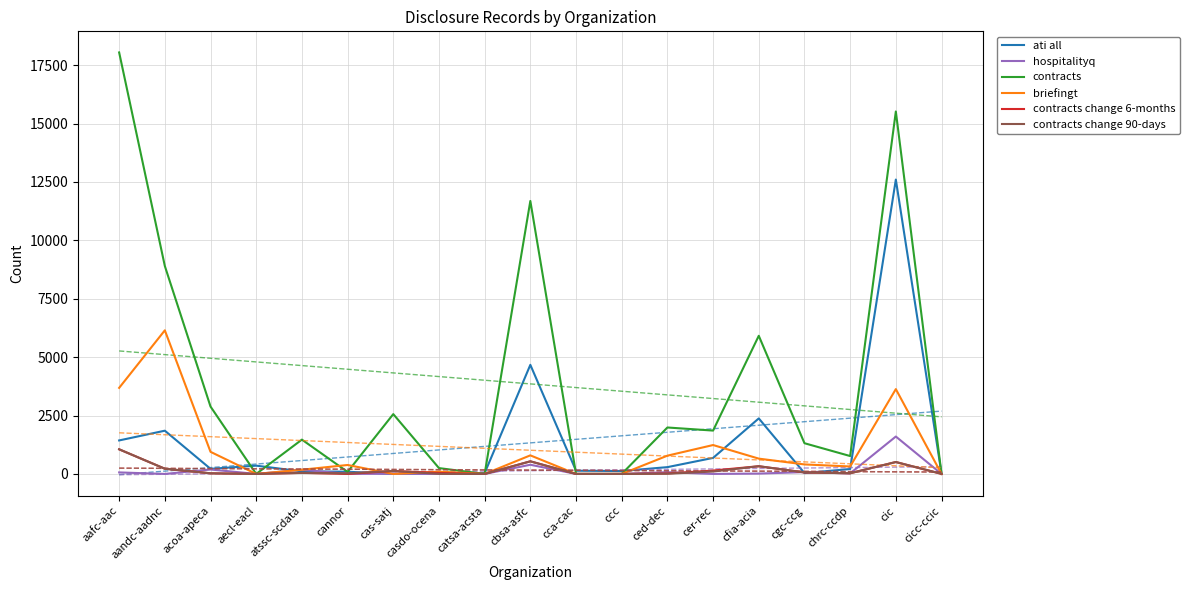

How many lines are shown in the chart?

6